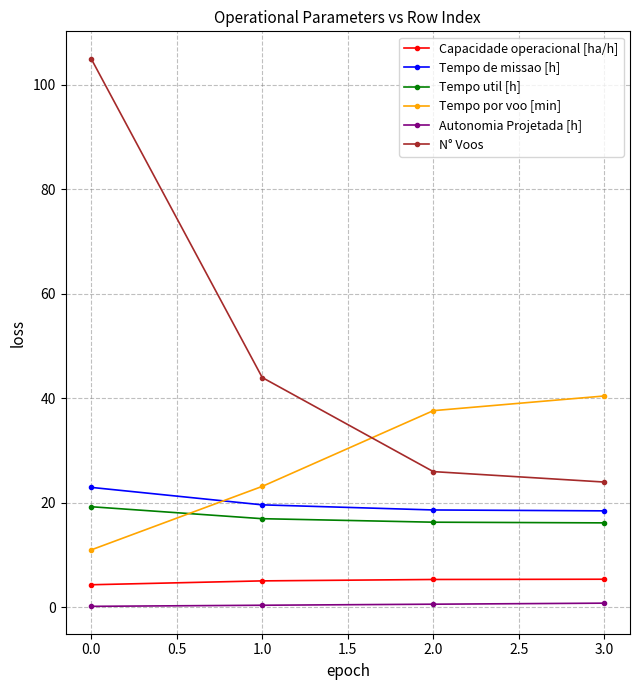

The value of Tempo de missao [h] at 2.0 is 24.3. True or false?

False